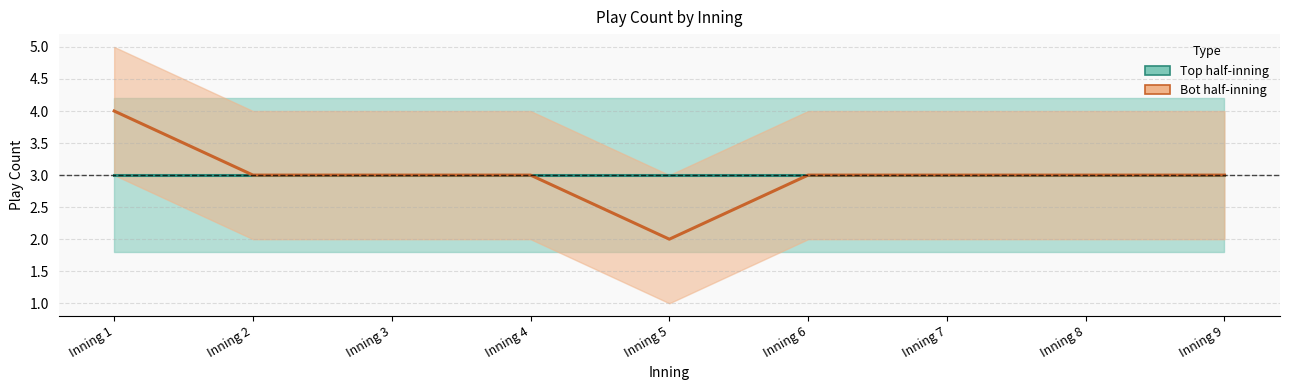

Which series changed the most between Inning 3 and Inning 5?

Bot half-inning